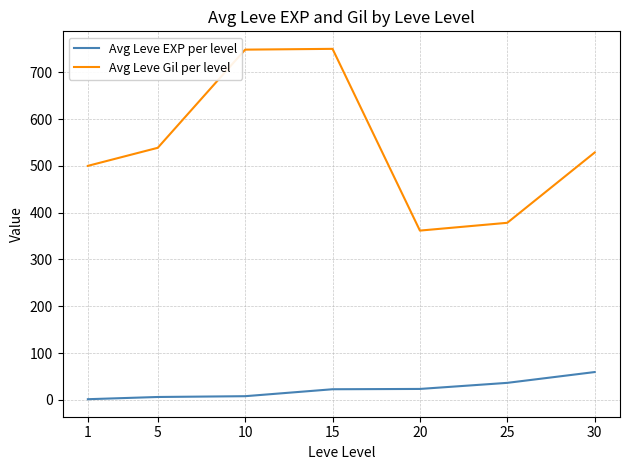

What is the difference between the second highest and second lowest values in the Avg Leve EXP per level series?

30.2